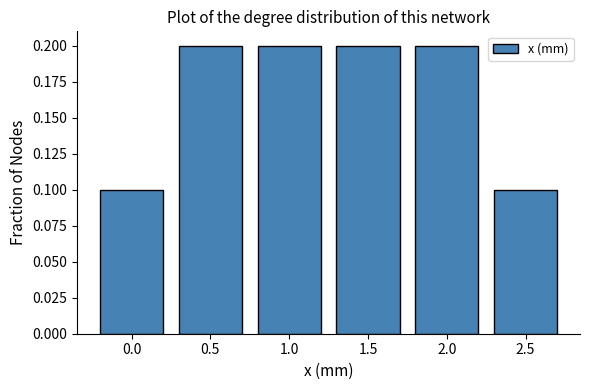

Reading left to right, transcribe all the data shown in this chart.

0.1	0.2	0.2	0.2	0.2	0.1